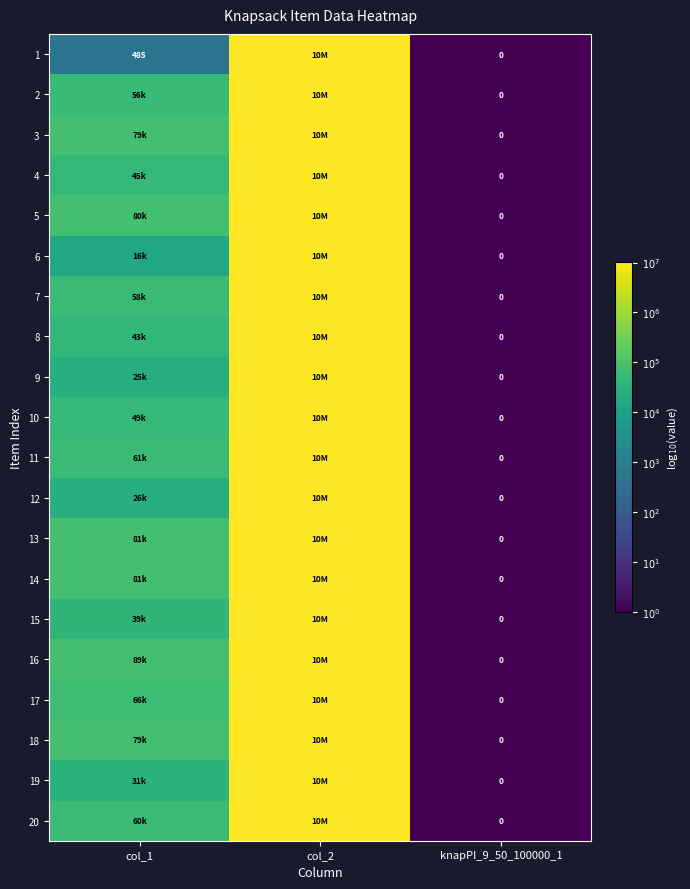

True or false: 2 has a value of 2.9 at knapPI_9_50_100000_1.

False